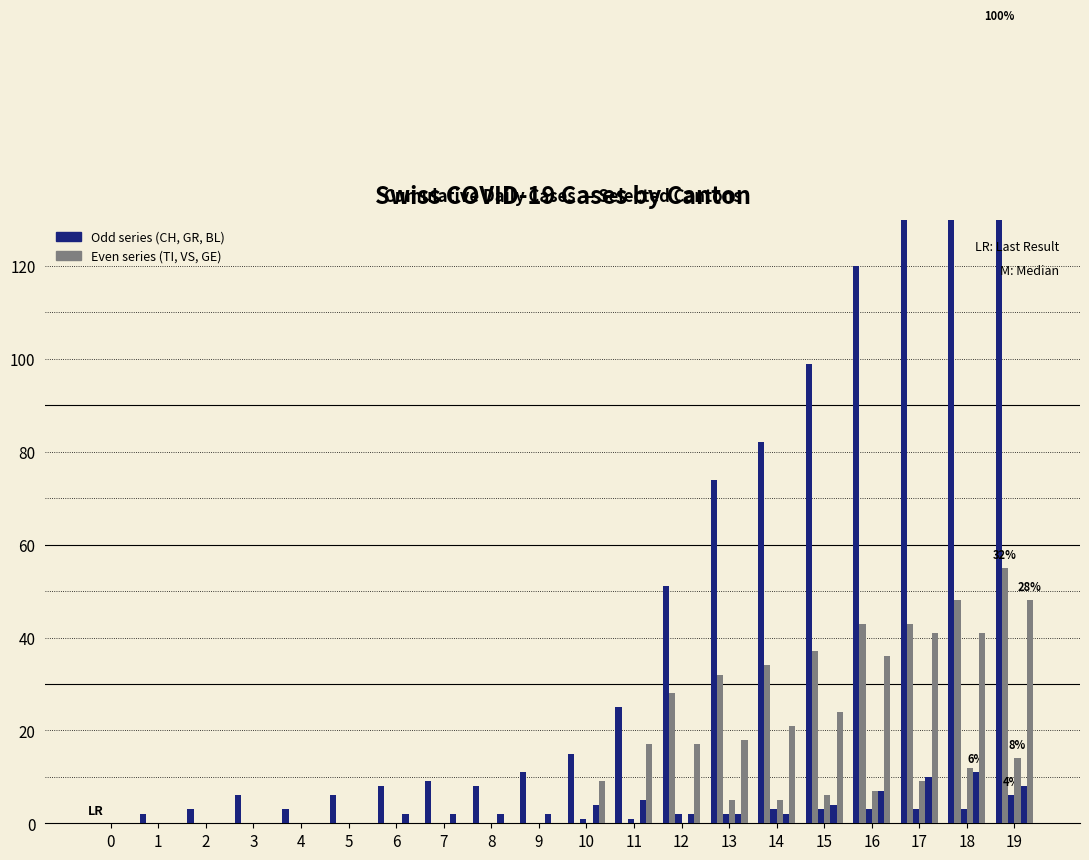

Reading left to right, list all the values displayed in this chart.

CH: 0=0	1=2	2=3	3=6	4=3	5=6	6=8	7=9	8=8	9=11	10=15	11=25	12=51	13=74	14=82	15=99	16=120	17=141	18=149	19=171
TI: 0=0	1=0	2=0	3=0	4=0	5=0	6=0	7=0	8=0	9=0	10=0	11=0	12=28	13=32	14=34	15=37	16=43	17=43	18=48	19=55
GR: 0=0	1=0	2=0	3=0	4=0	5=0	6=0	7=0	8=0	9=0	10=1	11=1	12=2	13=2	14=3	15=3	16=3	17=3	18=3	19=6
VS: 0=0	1=0	2=0	3=0	4=0	5=0	6=0	7=0	8=0	9=0	10=0	11=0	12=0	13=5	14=5	15=6	16=7	17=9	18=12	19=14
BL: 0=0	1=0	2=0	3=0	4=0	5=0	6=2	7=2	8=2	9=2	10=4	11=5	12=2	13=2	14=2	15=4	16=7	17=10	18=11	19=8
GE: 0=0	1=0	2=0	3=0	4=0	5=0	6=0	7=0	8=0	9=0	10=9	11=17	12=17	13=18	14=21	15=24	16=36	17=41	18=41	19=48